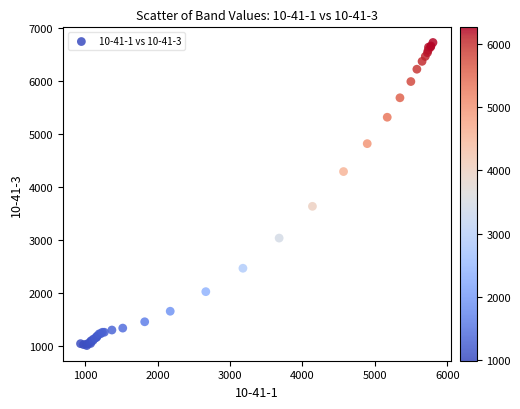

What Y value in the scatter plot is closest to 3870?

3639.2